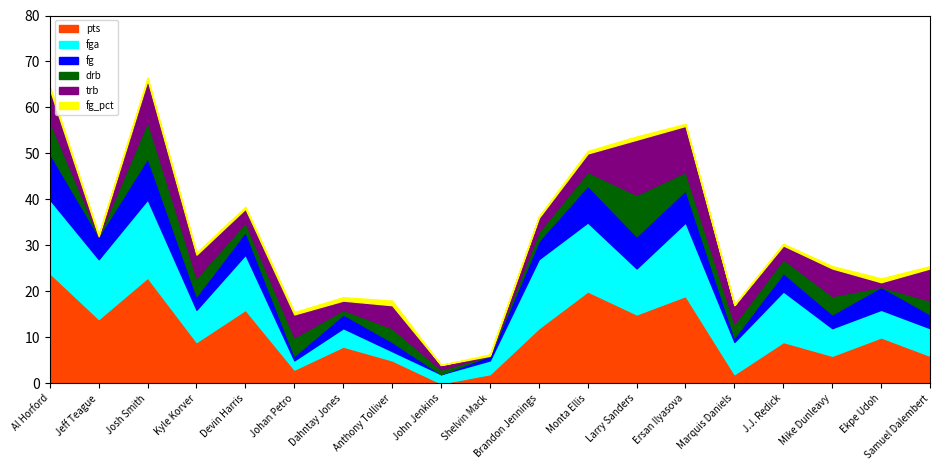

Reading right to left, extract all data points from this chart.

fg_pct: Samuel Dalembert=0.5	Ekpe Udoh=0.8	Mike Dunleavy=0.5	J.J. Redick=0.4	Marquis Daniels=0.1	Ersan Ilyasova=0.4	Larry Sanders=0.7	Monta Ellis=0.5	Brandon Jennings=0.3	Shelvin Mack=0.3	John Jenkins=0.0	Anthony Tolliver=1.0	Dahntay Jones=0.8	Johan Petro=0.5	Devin Harris=0.4	Kyle Korver=0.4	Josh Smith=0.5	Jeff Teague=0.4	Al Horford=0.6
pts: Samuel Dalembert=6.0	Ekpe Udoh=10.0	Mike Dunleavy=6.0	J.J. Redick=9.0	Marquis Daniels=2.0	Ersan Ilyasova=19.0	Larry Sanders=15.0	Monta Ellis=20.0	Brandon Jennings=12.0	Shelvin Mack=2.0	John Jenkins=0.0	Anthony Tolliver=5.0	Dahntay Jones=8.0	Johan Petro=3.0	Devin Harris=16.0	Kyle Korver=9.0	Josh Smith=23.0	Jeff Teague=14.0	Al Horford=24.0
fga: Samuel Dalembert=6.0	Ekpe Udoh=6.0	Mike Dunleavy=6.0	J.J. Redick=11.0	Marquis Daniels=7.0	Ersan Ilyasova=16.0	Larry Sanders=10.0	Monta Ellis=15.0	Brandon Jennings=15.0	Shelvin Mack=3.0	John Jenkins=2.0	Anthony Tolliver=2.0	Dahntay Jones=4.0	Johan Petro=2.0	Devin Harris=12.0	Kyle Korver=7.0	Josh Smith=17.0	Jeff Teague=13.0	Al Horford=16.0
trb: Samuel Dalembert=7.0	Ekpe Udoh=1.0	Mike Dunleavy=6.0	J.J. Redick=3.0	Marquis Daniels=4.0	Ersan Ilyasova=10.0	Larry Sanders=12.0	Monta Ellis=4.0	Brandon Jennings=3.0	Shelvin Mack=0.0	John Jenkins=1.0	Anthony Tolliver=5.0	Dahntay Jones=2.0	Johan Petro=5.0	Devin Harris=3.0	Kyle Korver=5.0	Josh Smith=9.0	Jeff Teague=0.0	Al Horford=7.0
fg: Samuel Dalembert=3.0	Ekpe Udoh=5.0	Mike Dunleavy=3.0	J.J. Redick=4.0	Marquis Daniels=1.0	Ersan Ilyasova=7.0	Larry Sanders=7.0	Monta Ellis=8.0	Brandon Jennings=4.0	Shelvin Mack=1.0	John Jenkins=0.0	Anthony Tolliver=2.0	Dahntay Jones=3.0	Johan Petro=1.0	Devin Harris=5.0	Kyle Korver=3.0	Josh Smith=9.0	Jeff Teague=5.0	Al Horford=10.0
drb: Samuel Dalembert=3.0	Ekpe Udoh=0.0	Mike Dunleavy=4.0	J.J. Redick=3.0	Marquis Daniels=3.0	Ersan Ilyasova=4.0	Larry Sanders=9.0	Monta Ellis=3.0	Brandon Jennings=2.0	Shelvin Mack=0.0	John Jenkins=1.0	Anthony Tolliver=3.0	Dahntay Jones=1.0	Johan Petro=4.0	Devin Harris=2.0	Kyle Korver=4.0	Josh Smith=8.0	Jeff Teague=0.0	Al Horford=7.0